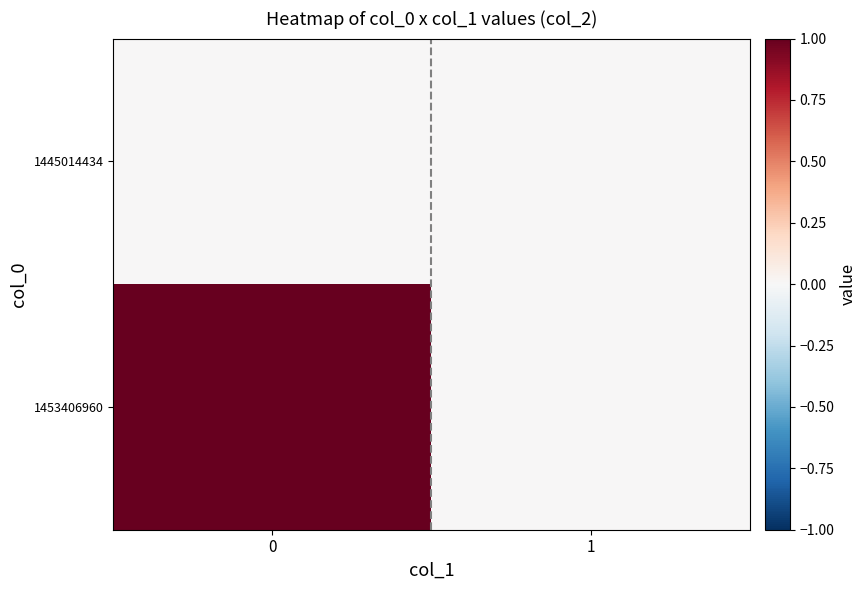

Between 1 and 0, which is larger?

1